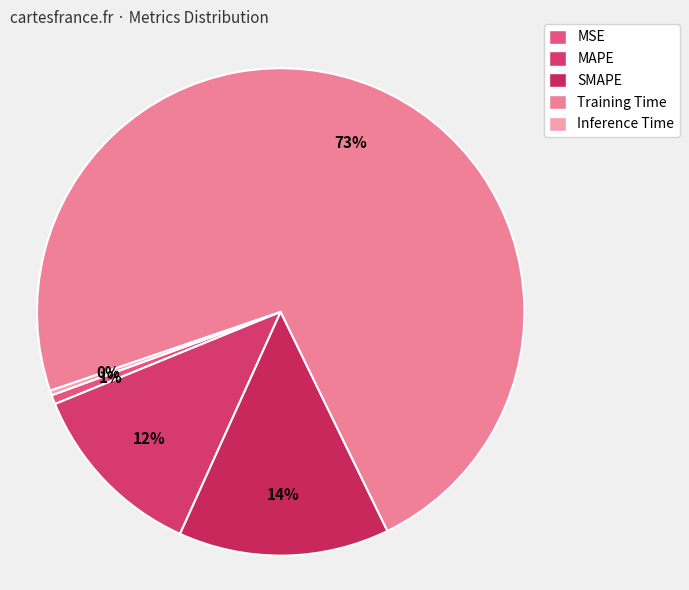

Which category has the biggest portion of the pie?

Training Time